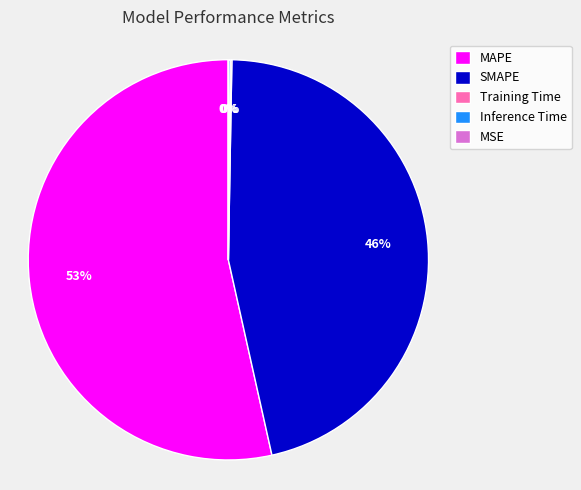

To the nearest percent, what portion does SMAPE represent?

46%